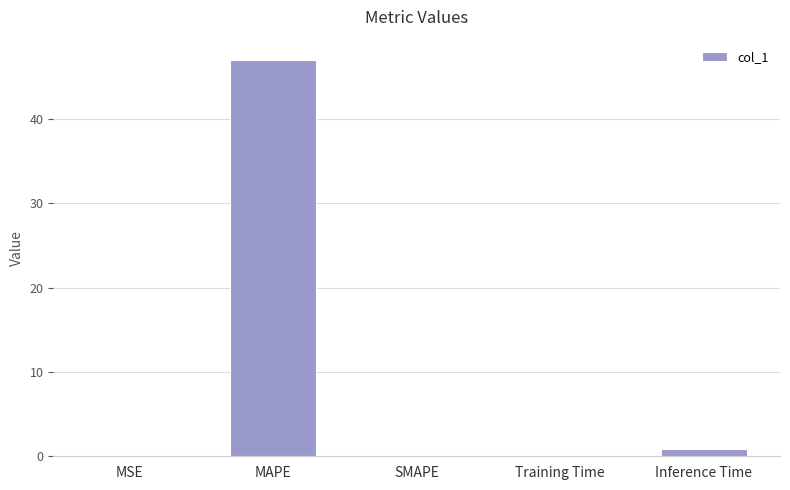

The value at SMAPE is 26.8. True or false?

False